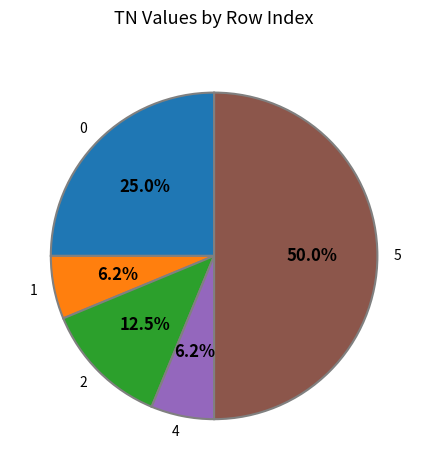

Is 4 the majority of the pie?

No